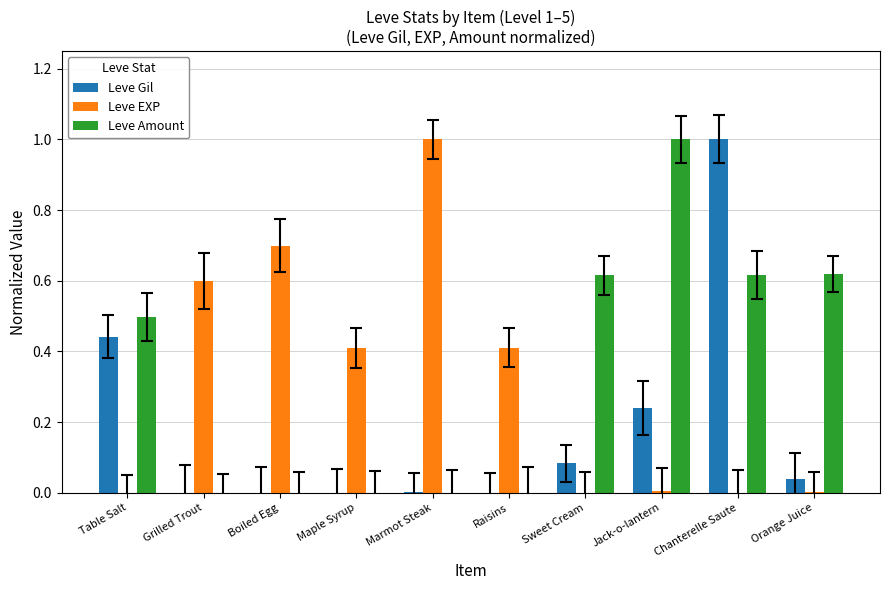

Which category has the highest value in the Leve Gil series?

Chanterelle Saute